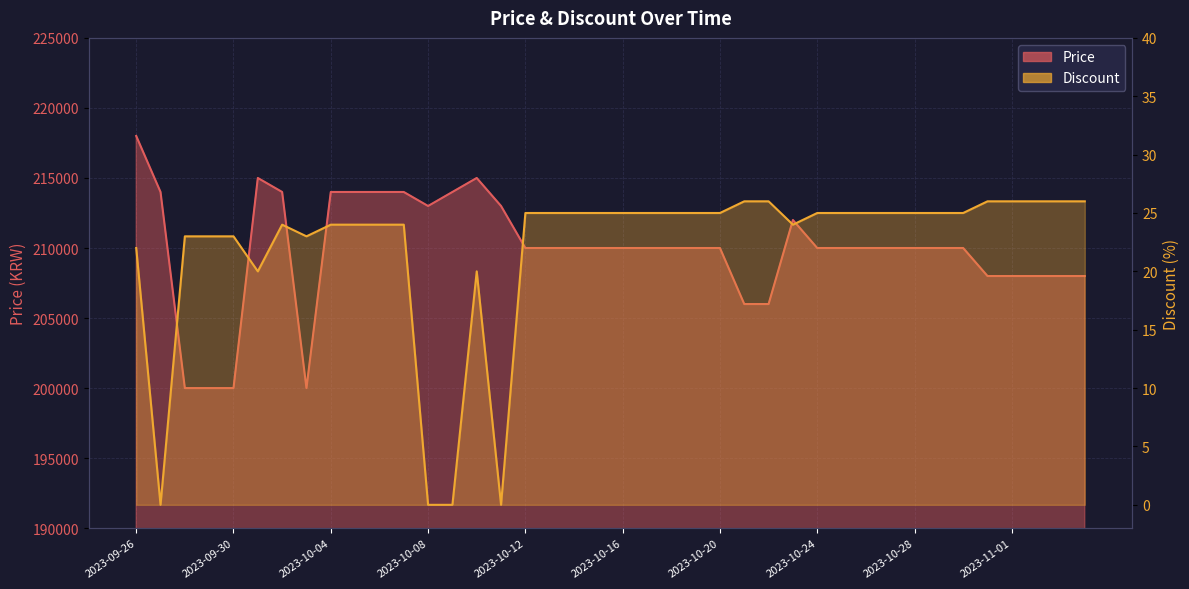

List the labels in order of Price value, largest first.

2023-09-26, 2023-10-01, 2023-10-10, 2023-09-27, 2023-10-02, 2023-10-04, 2023-10-05, 2023-10-06, 2023-10-07, 2023-10-09, 2023-10-08, 2023-10-11, 2023-10-23, 2023-10-12, 2023-10-13, 2023-10-14, 2023-10-15, 2023-10-16, 2023-10-17, 2023-10-18, 2023-10-19, 2023-10-20, 2023-10-24, 2023-10-25, 2023-10-26, 2023-10-27, 2023-10-28, 2023-10-29, 2023-10-30, 2023-10-31, 2023-11-01, 2023-11-02, 2023-11-03, 2023-11-04, 2023-10-21, 2023-10-22, 2023-09-28, 2023-09-29, 2023-09-30, 2023-10-03